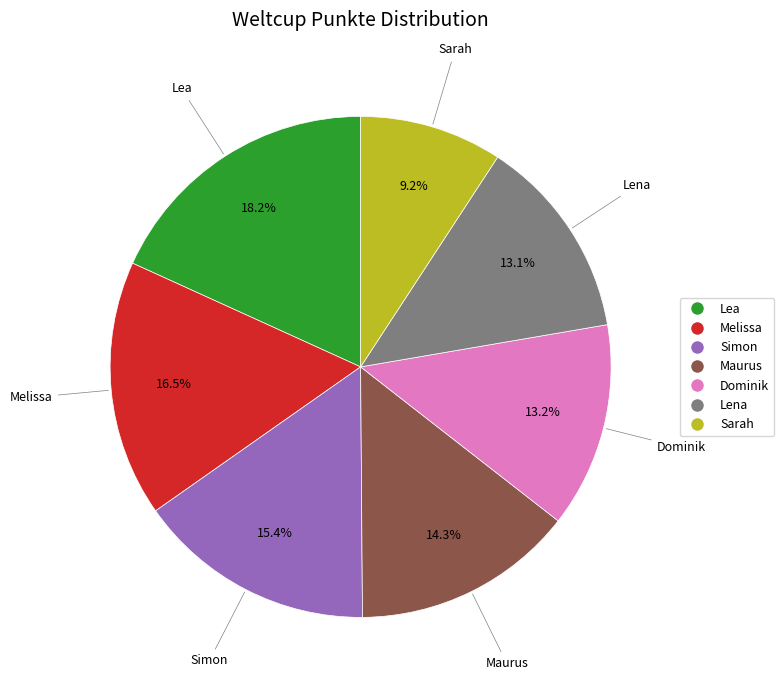

What percentage do Lena and Maurus together represent?

27.4%